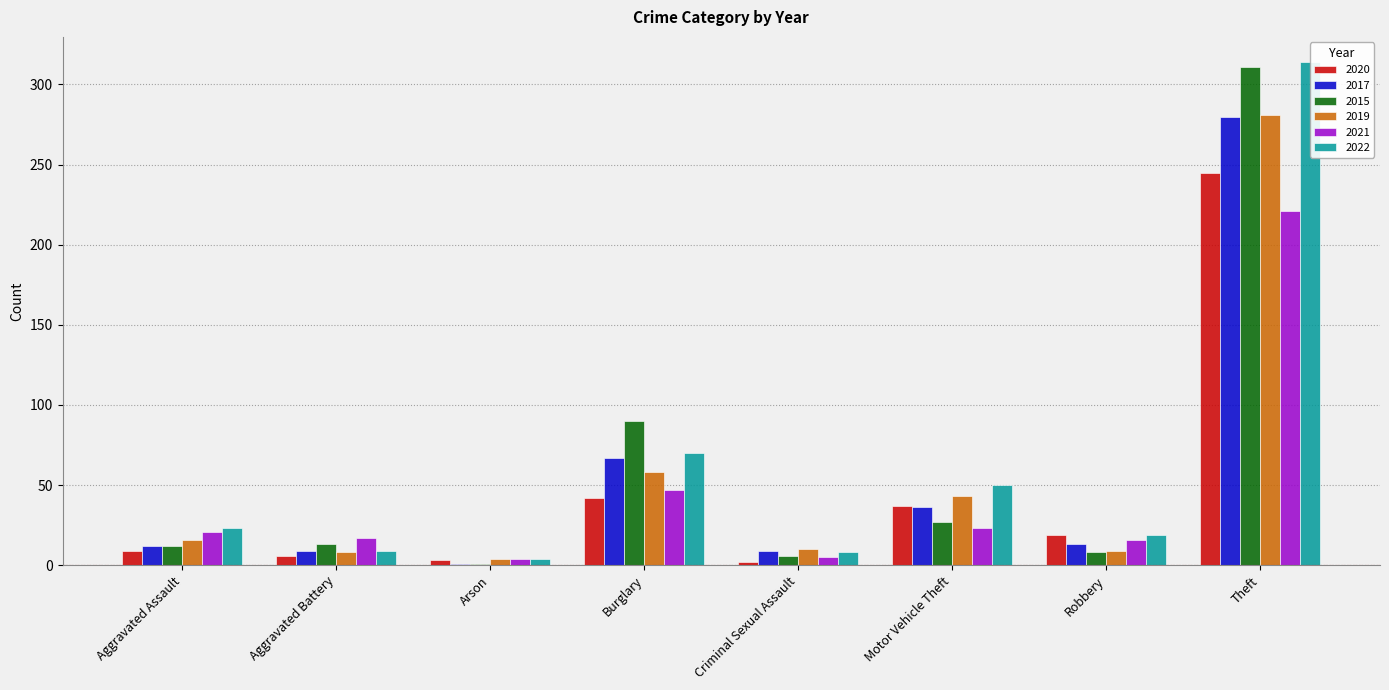

How many data points does each series have?

8